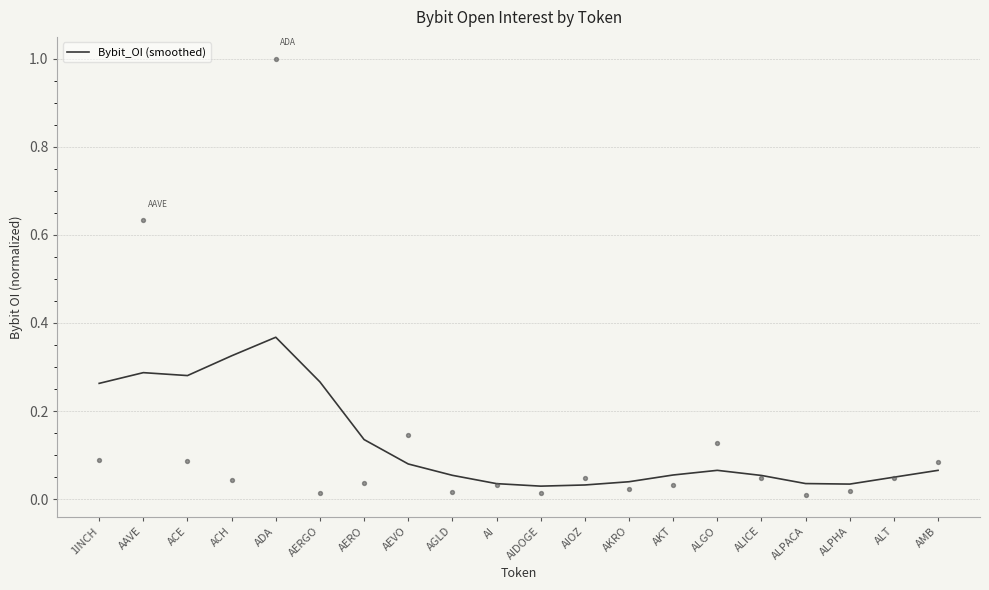

What is the change in value from AAVE to AI?

-0.3